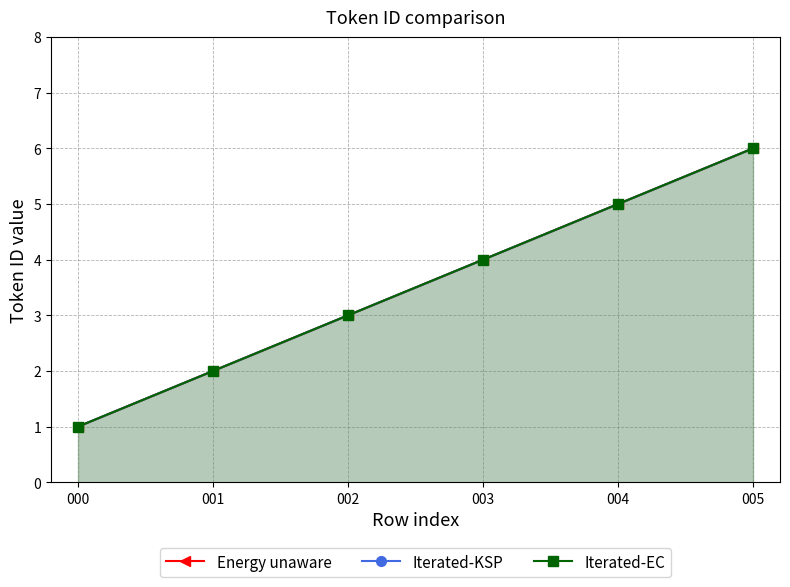

What is the average value of the Energy unaware series?

4